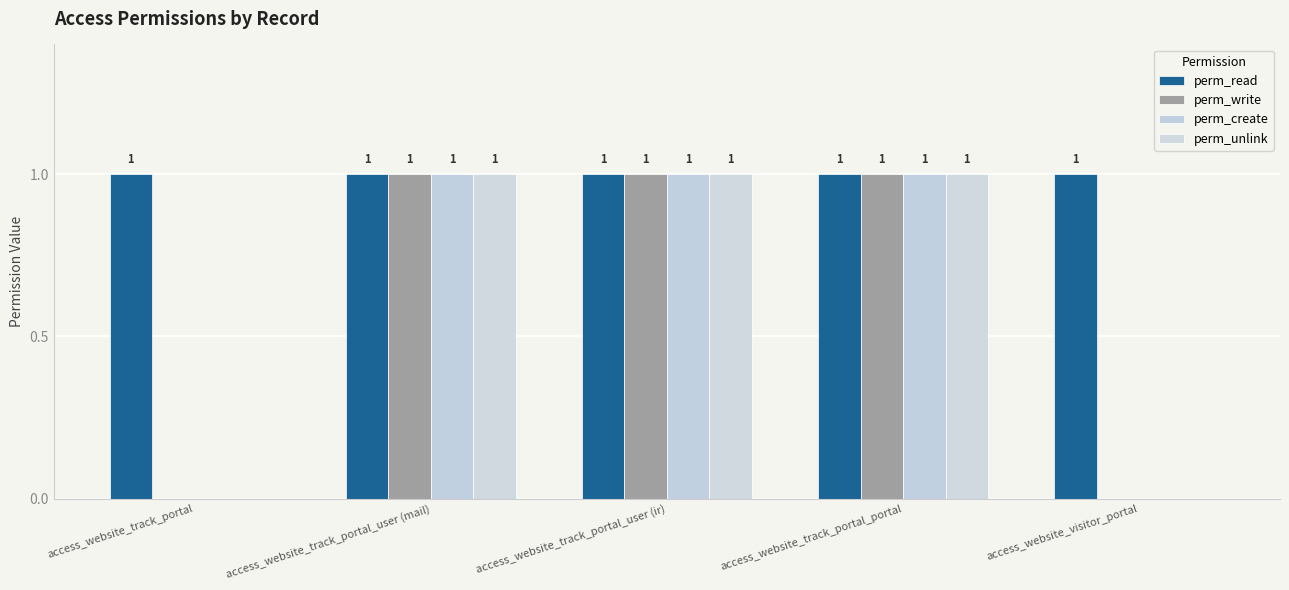

What is the total value across all series at access_website_track_portal_portal?

4